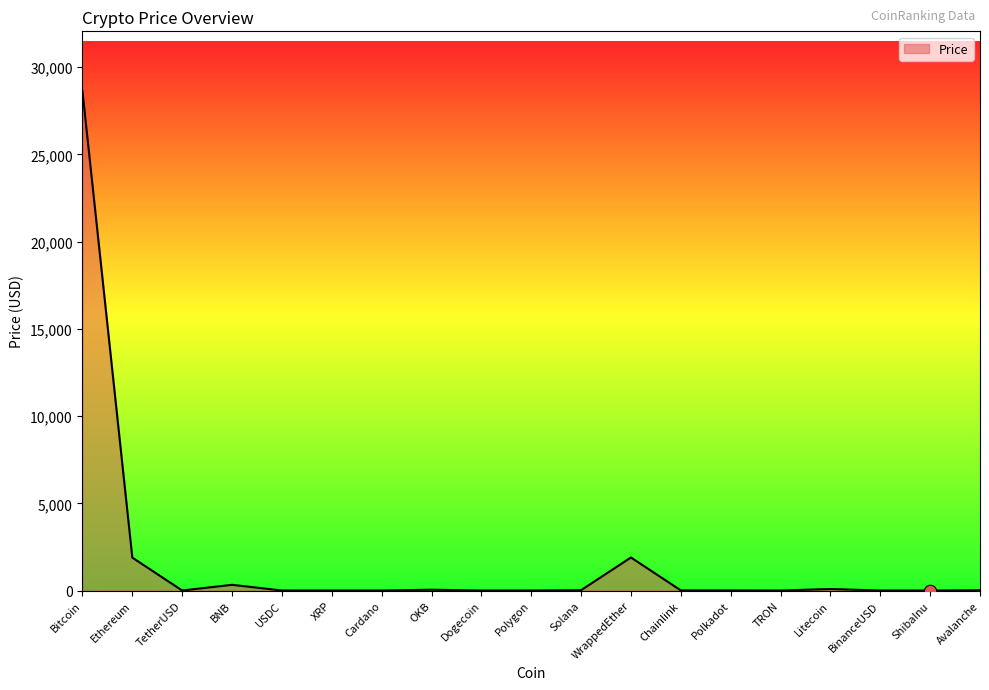

What is the ratio of the value at Chainlink to the value at TetherUSD?

7.0